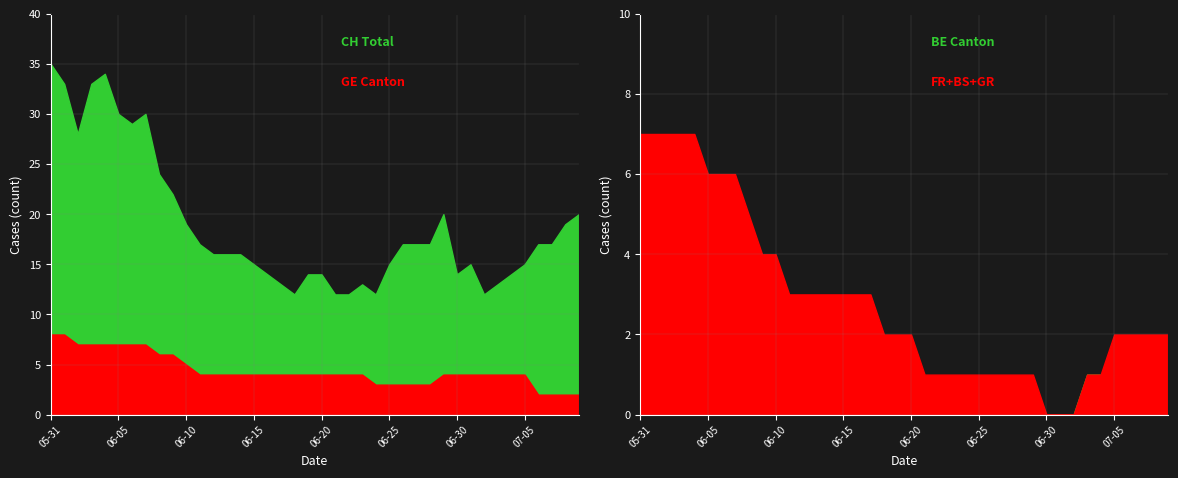

Count the BS values in the range 1 to 3.

35